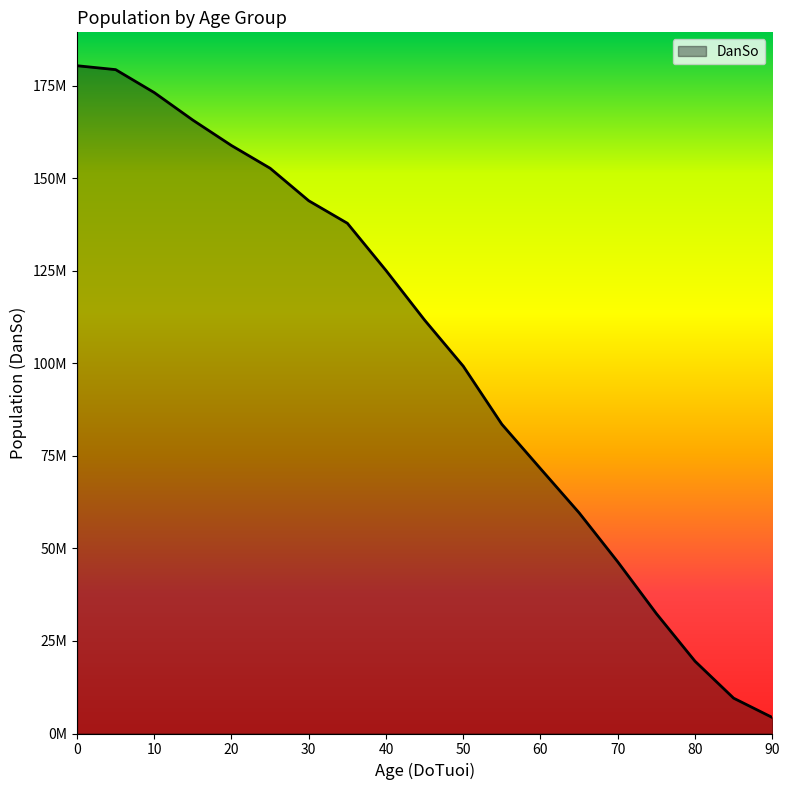

Reading left to right, list all the values displayed in this chart.

0=180375595	5=179320714	10=173122638	15=165681924	20=158816780	25=152681446	30=143899837	35=137821753	40=125068548	45=111661265	50=99221777	55=83520626	60=71534121	65=59611205	70=46365830	75=32386612	80=19525301	85=9541849	90=4336357